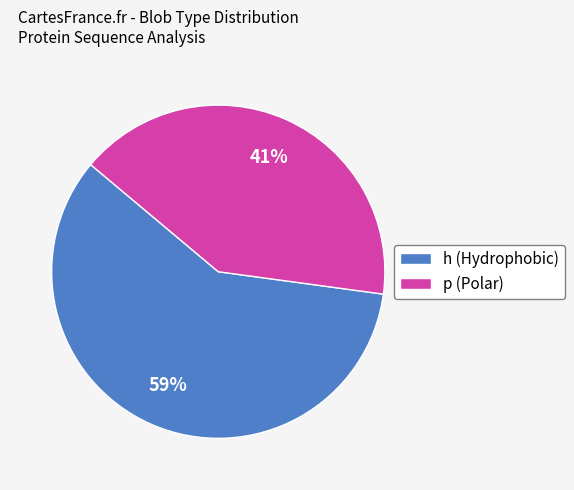

To the nearest percent, what is the average slice percentage?

50%